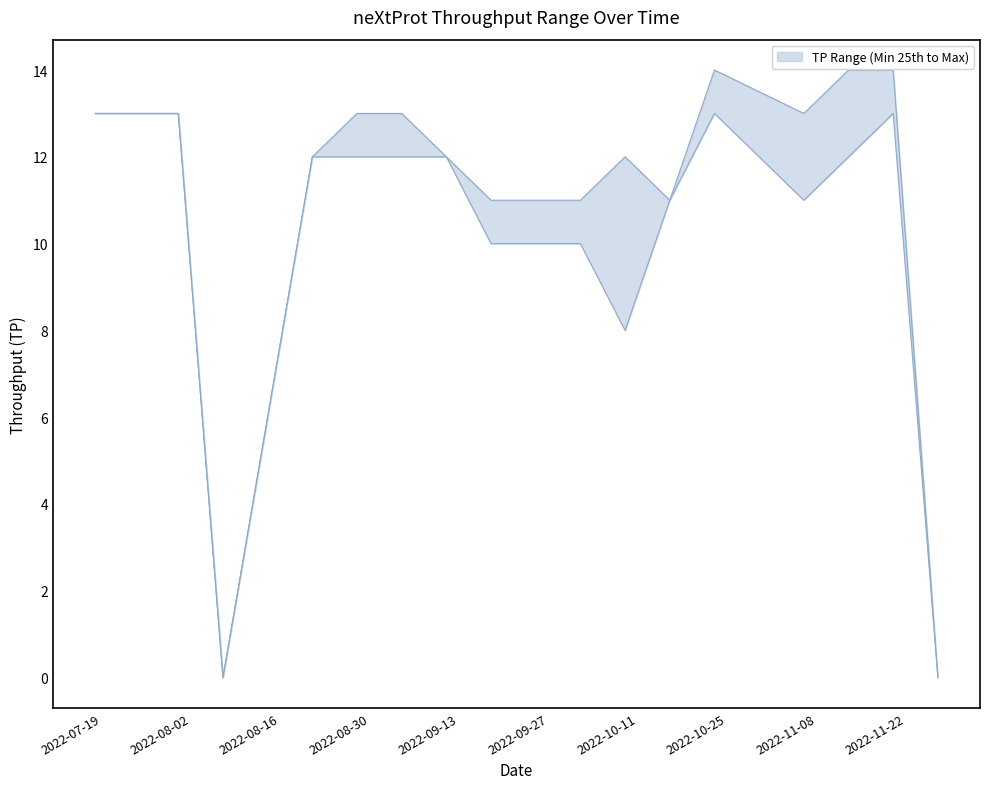

What is the maximum value shown in the chart?

14